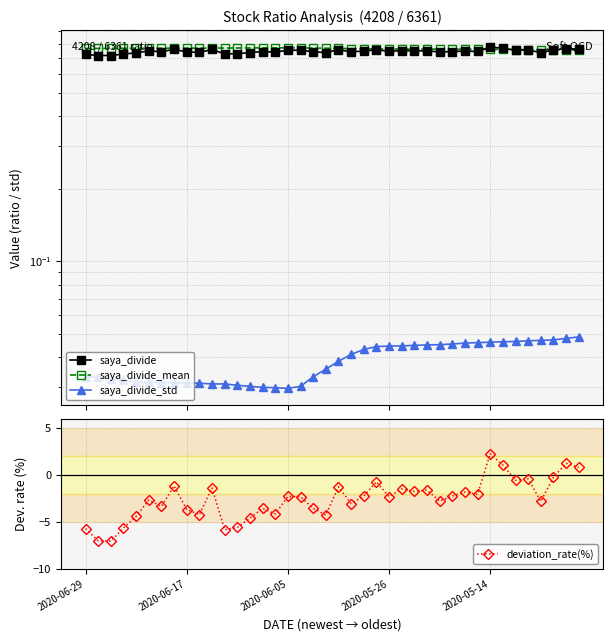

True or false: deviation_rate(%) has more than 0 interior local peaks.

True